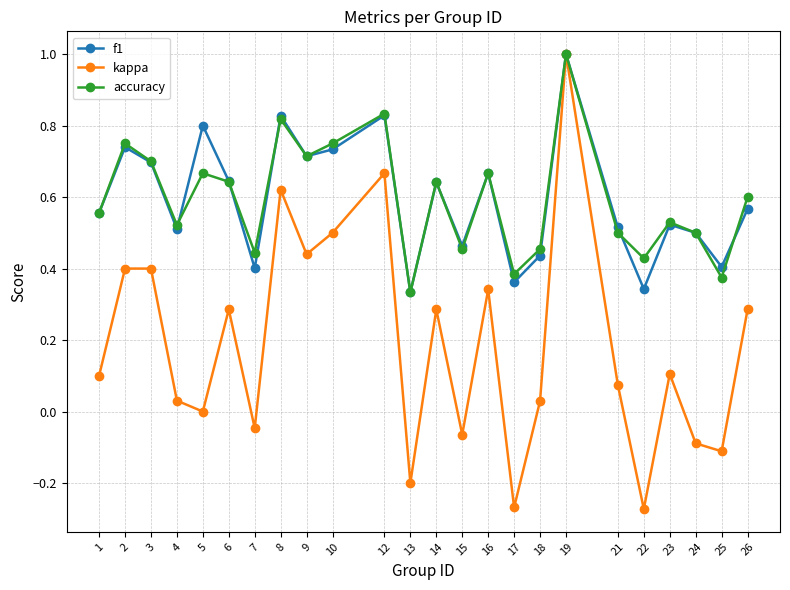

The accuracy series shows 0.4 at 17. True or false?

True